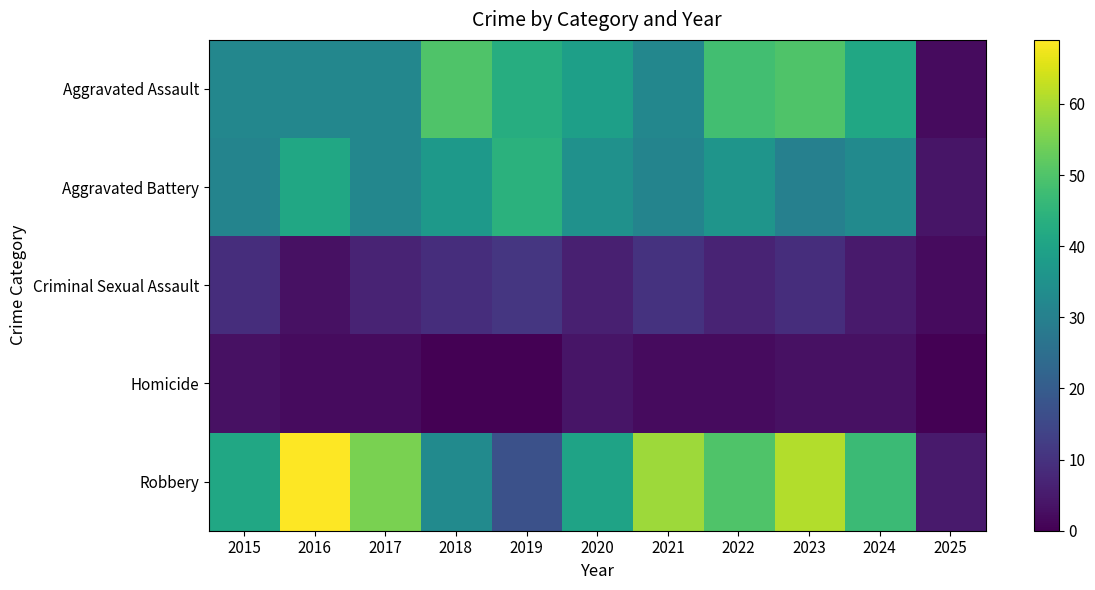

Between 2019 and 2022, which is larger?

2022